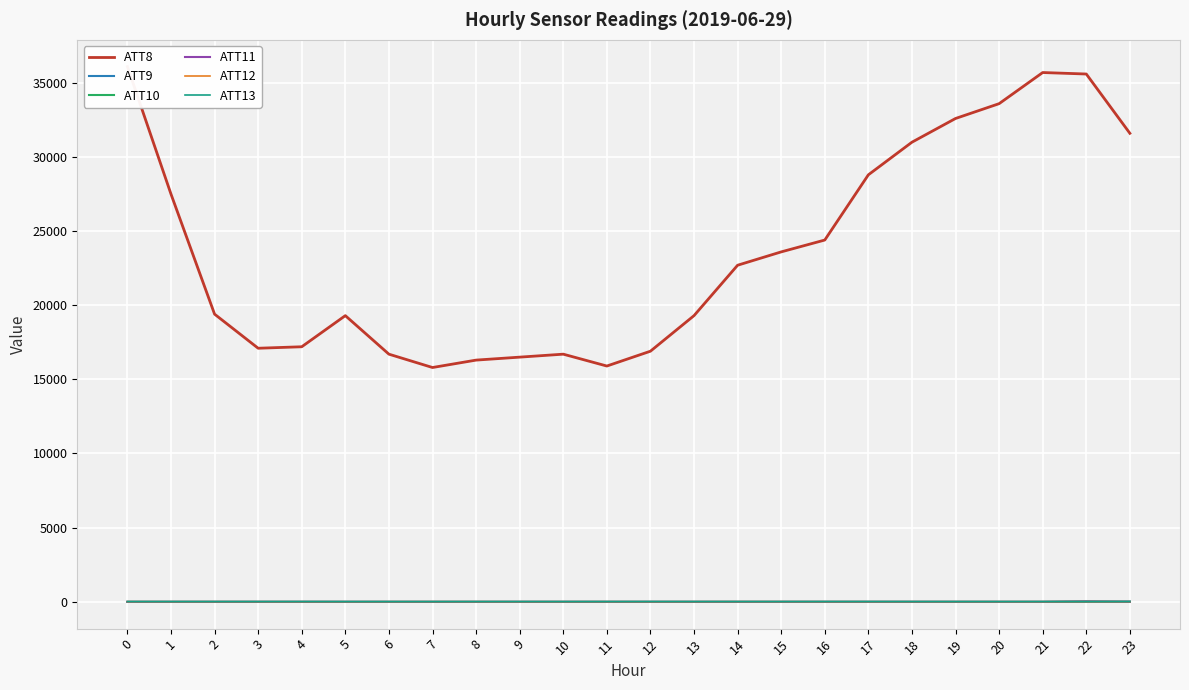

What are all the series names shown in the legend?

ATT8, ATT9, ATT10, ATT11, ATT12, ATT13